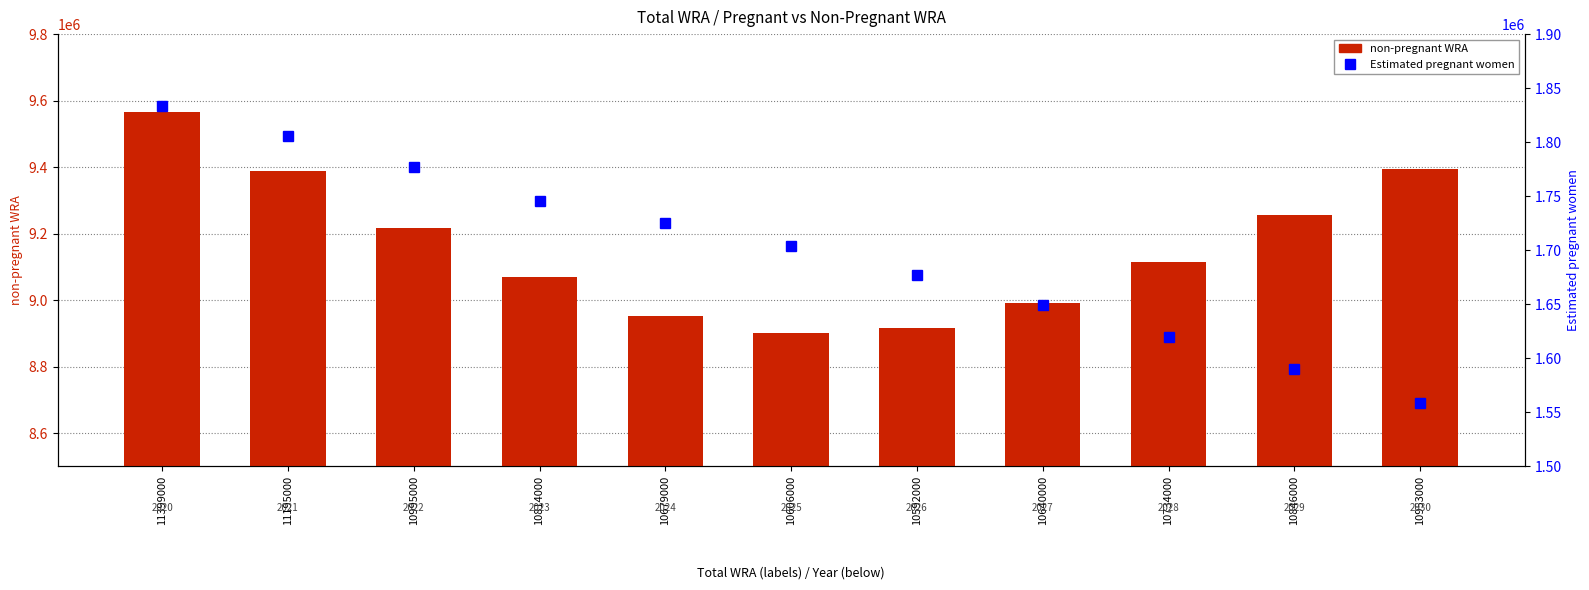

At 10734000, list the series in order from smallest to largest.

Estimated pregnant women, non-pregnant WRA